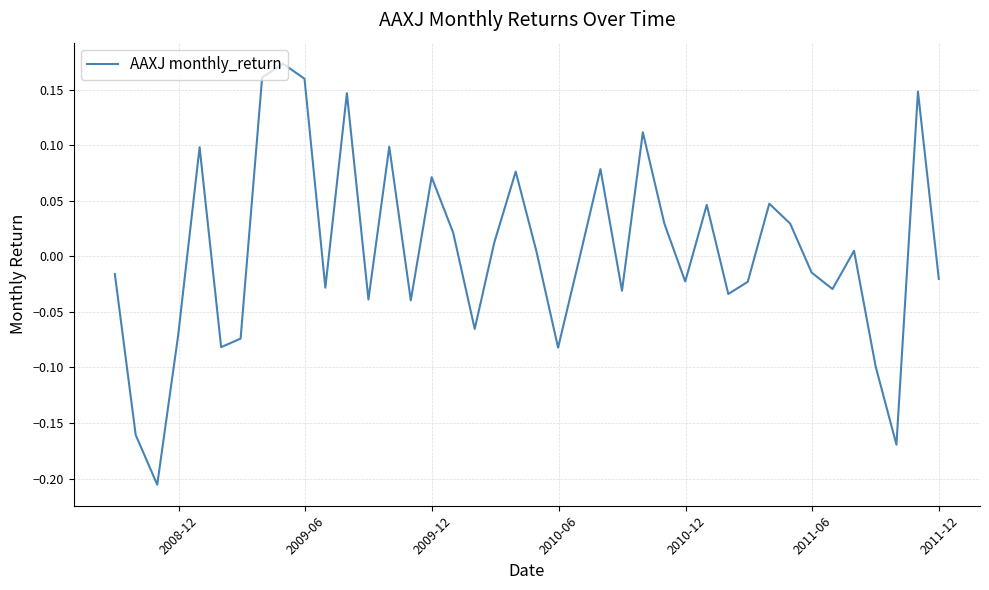

What is the difference between the maximum and minimum values?

0.4